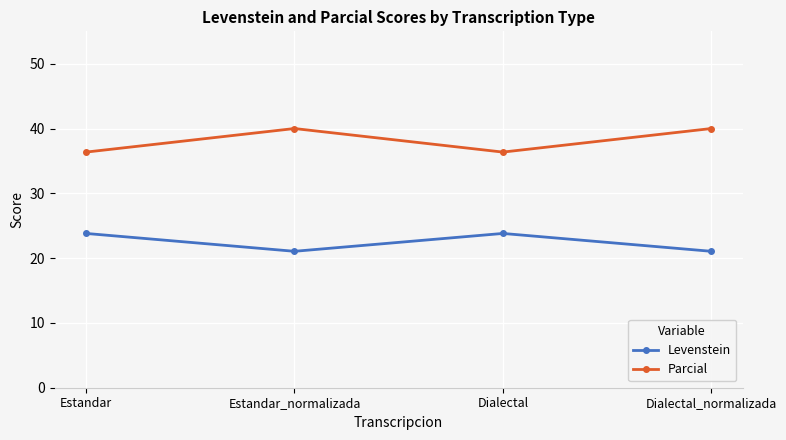

What are all the series names shown in the legend?

Levenstein, Parcial